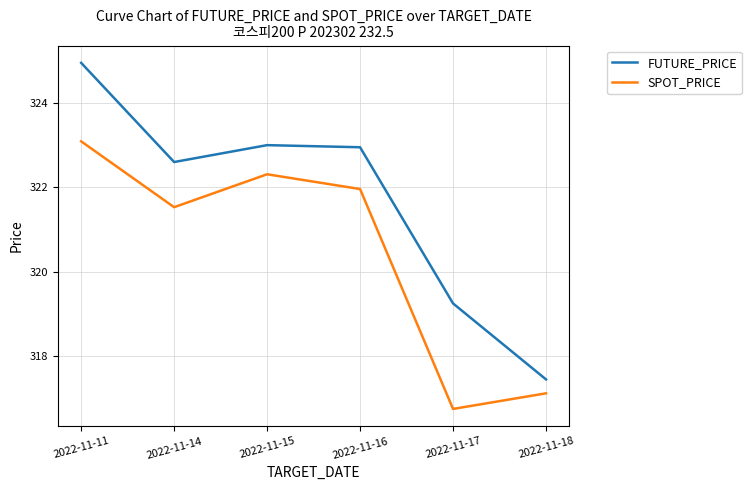

Is it true that FUTURE_PRICE equals 324.9 at 2022-11-11?

True